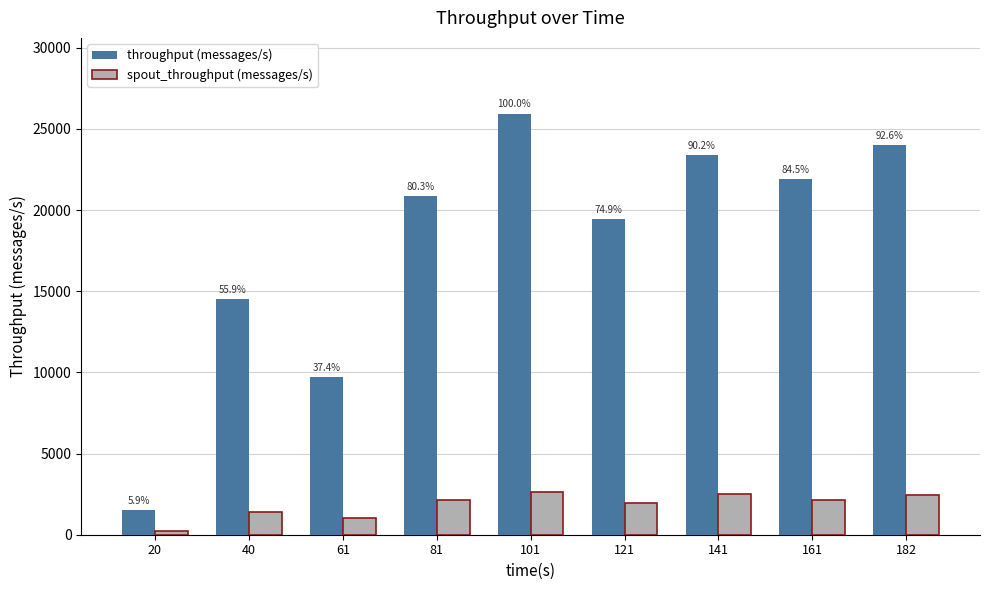

What is the minimum value shown in the chart?

217